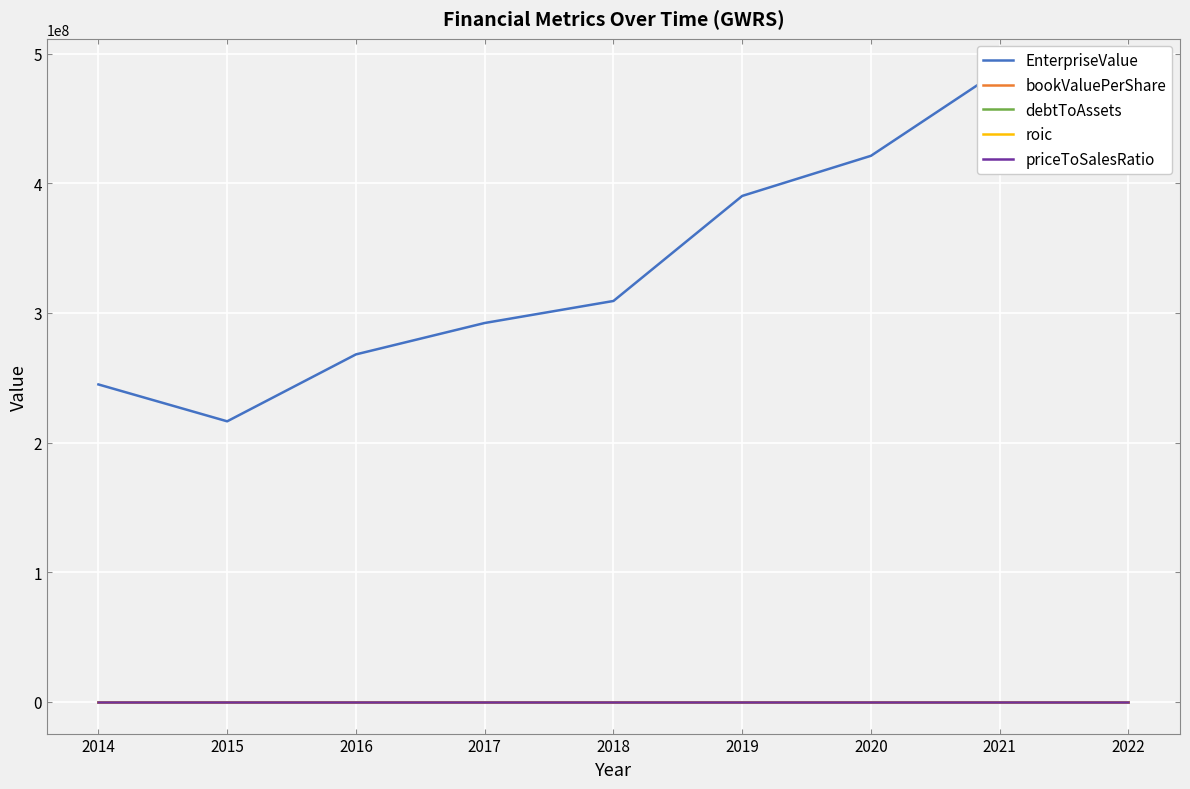

Which series has the largest range (max minus min)?

EnterpriseValue